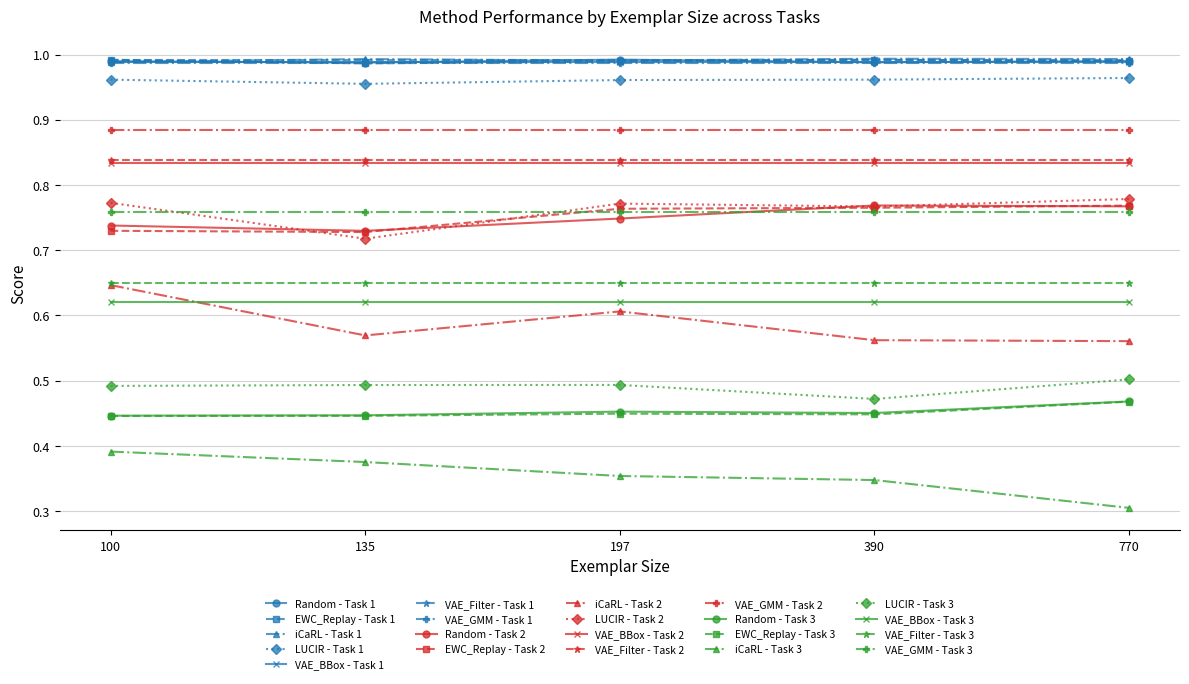

Which category has the lowest value across all series?

770